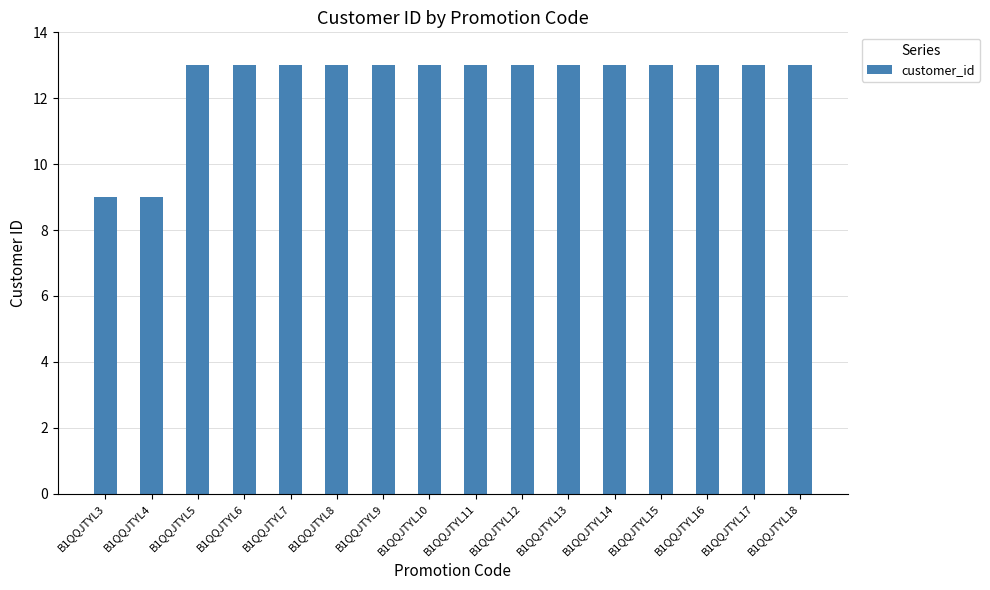

What is the sum of all values?

200